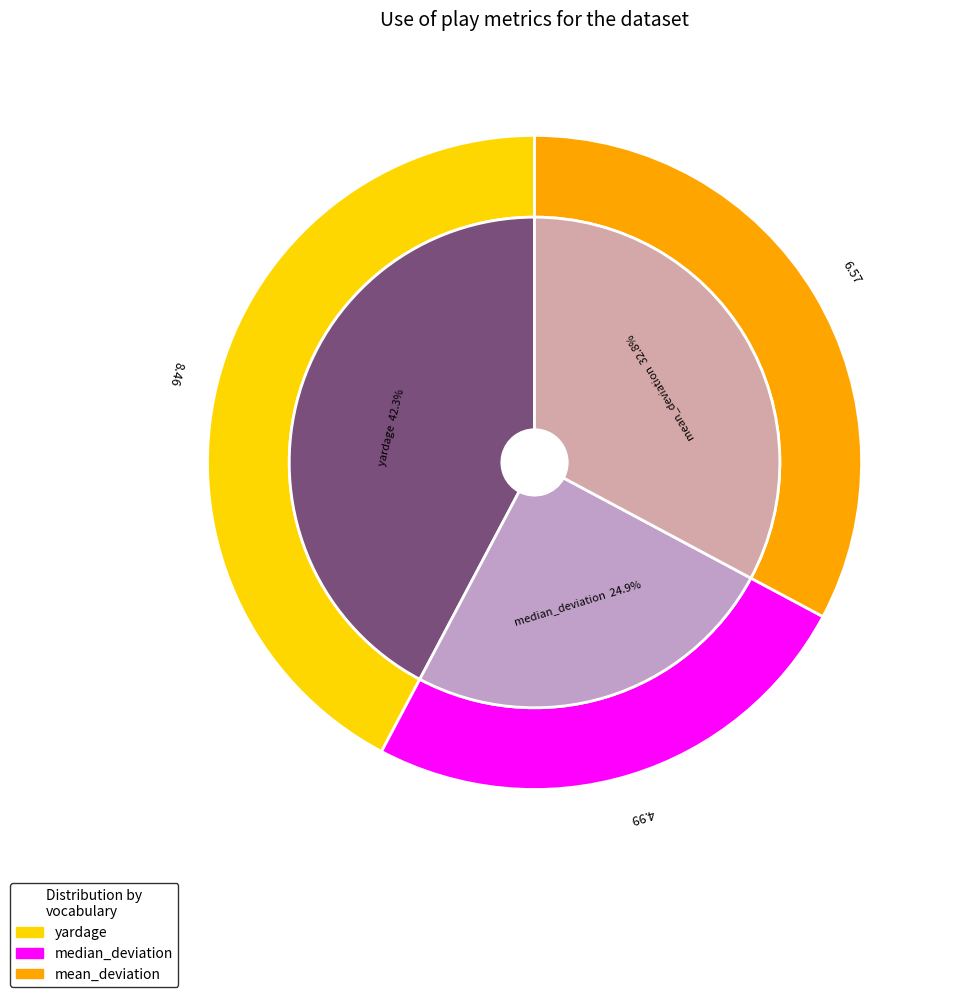

To the nearest percent, what is the difference between the largest and smallest slice percentages?

17%